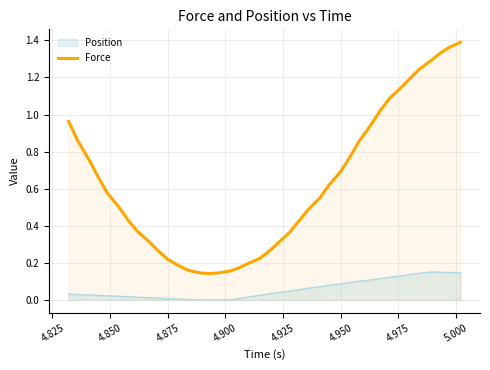

True or false: Position and Force cross at least once.

False